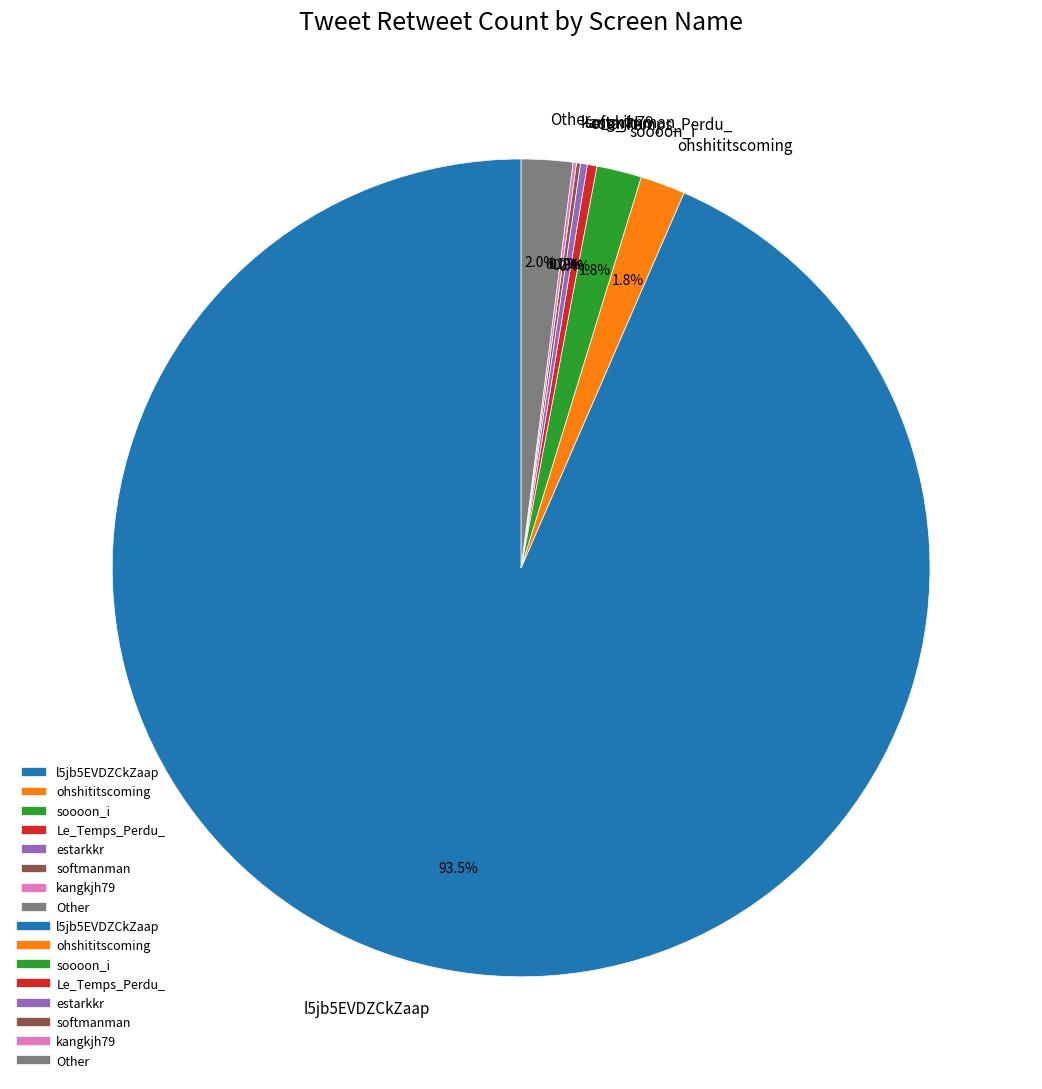

Does any single category account for the majority?

Yes